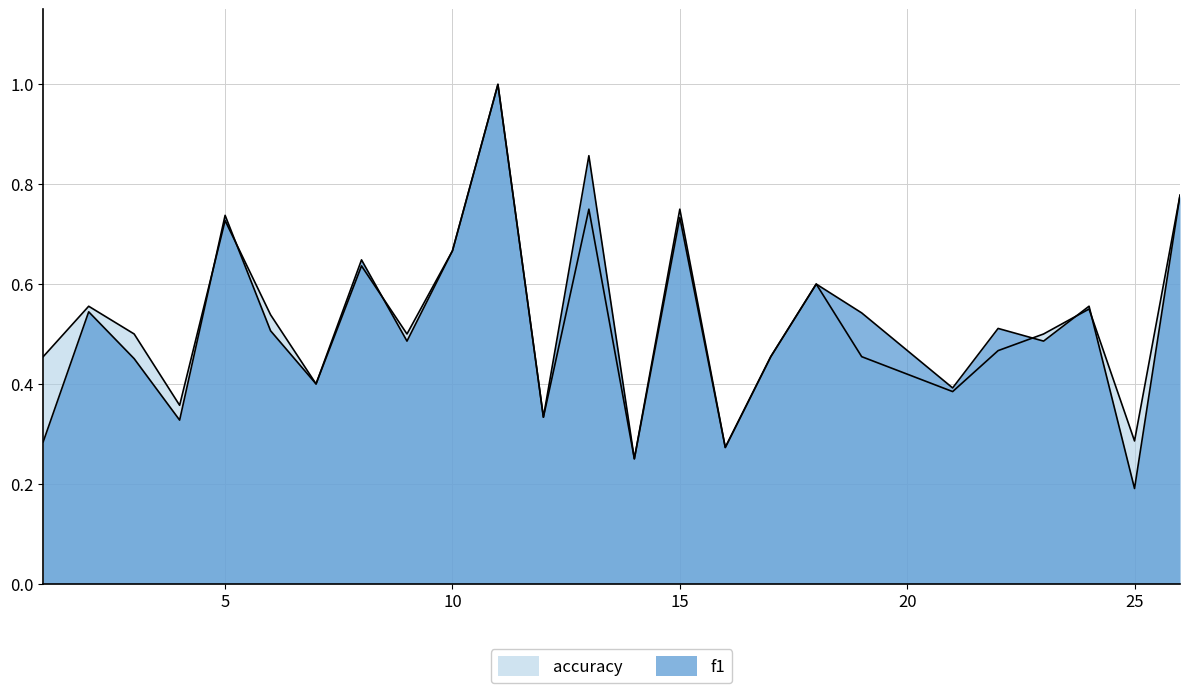

List the series in order of their peak value, highest first.

f1, accuracy